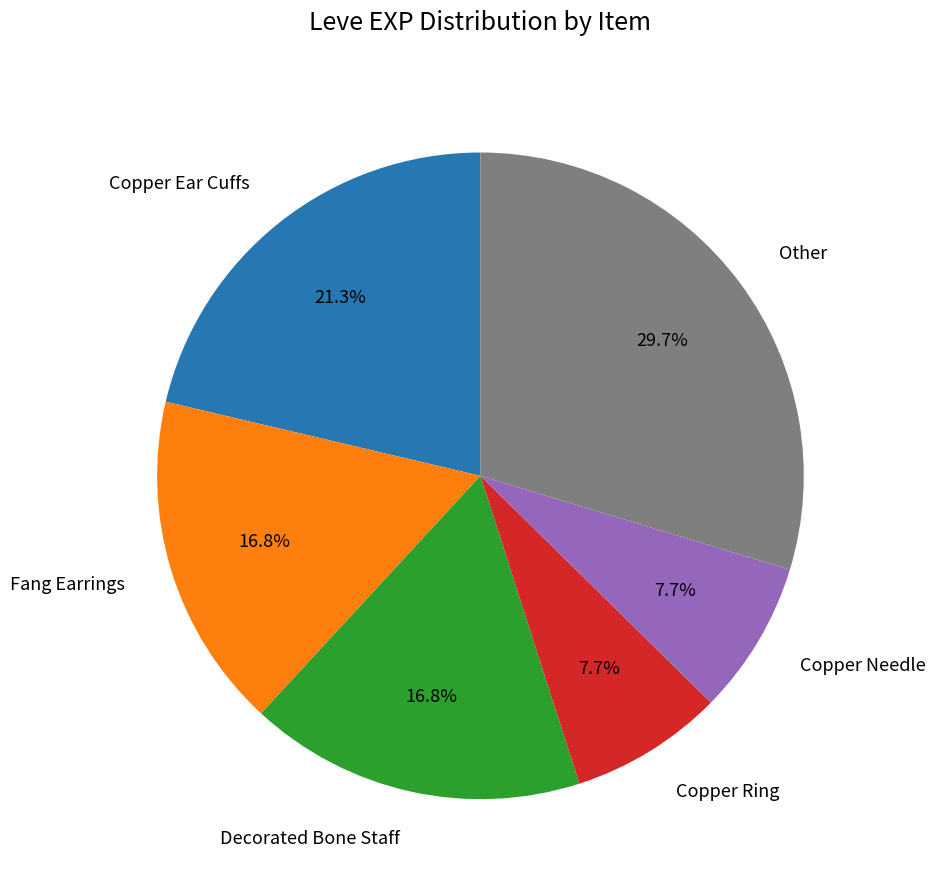

What is the largest slice in the pie chart?

Other